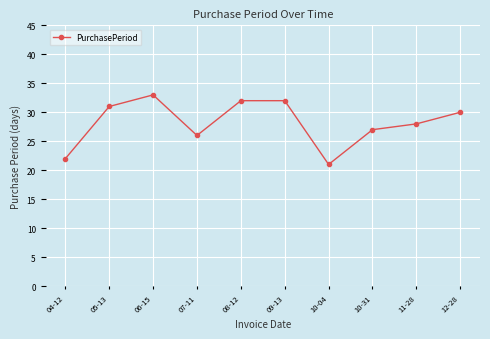

What is the value of the 2nd point from the left?

31